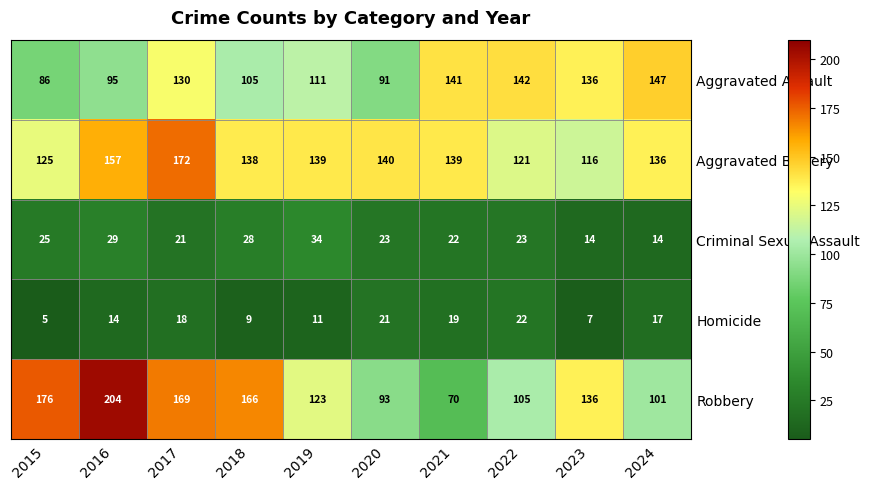

Which series has the largest range (max minus min)?

Robbery